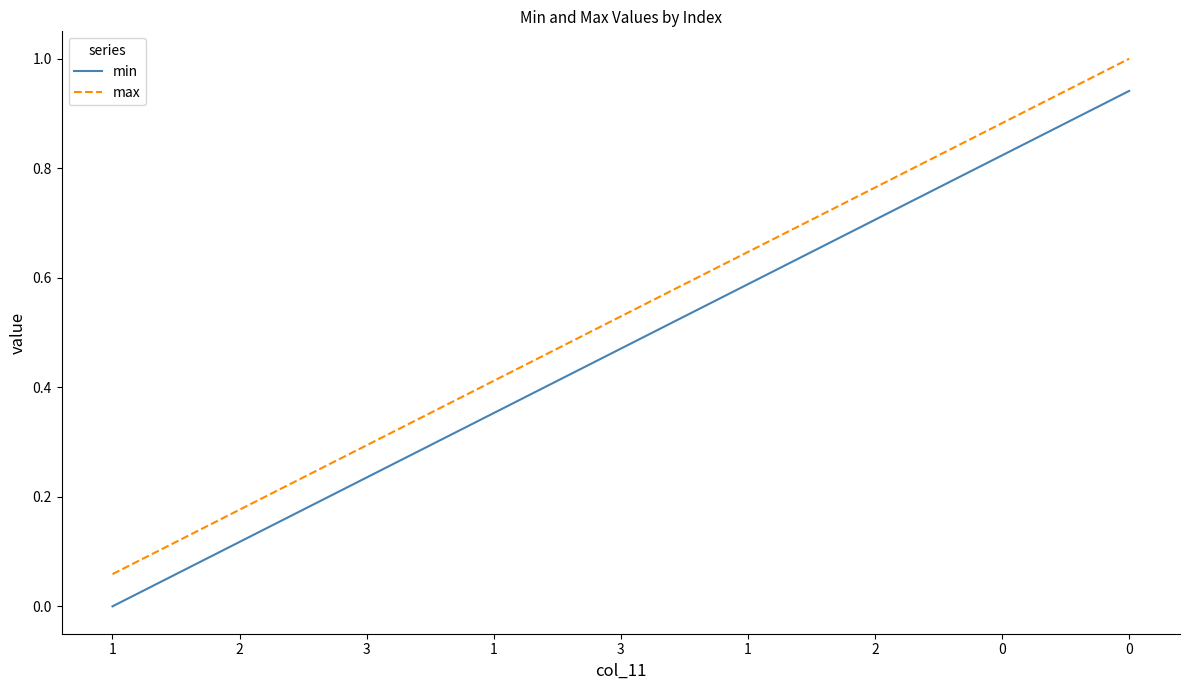

What is the difference between the max values at 1 and 0?

0.8